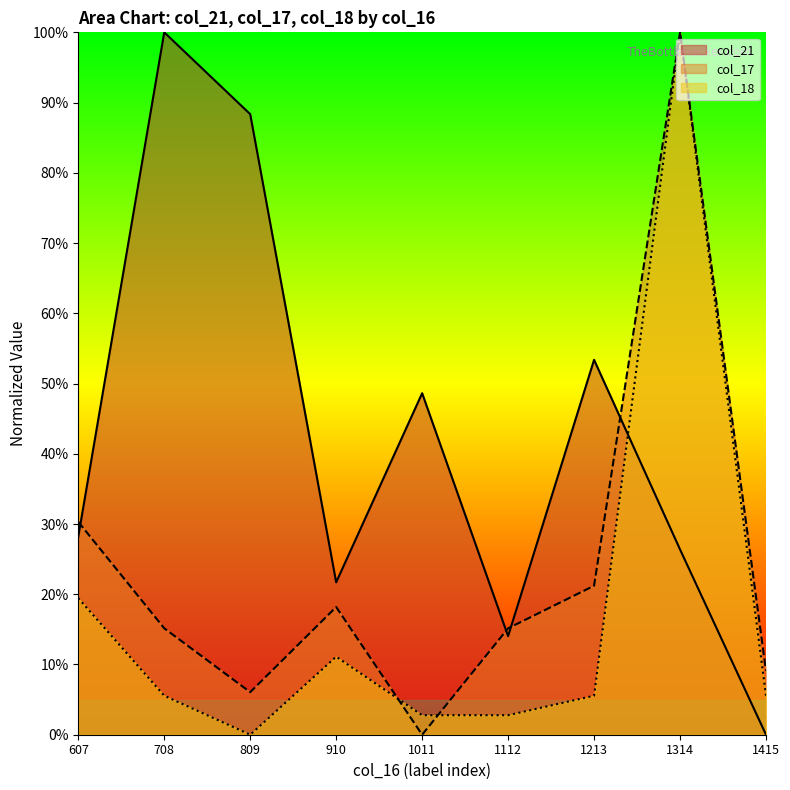

Reading left to right, what are all the values shown in this chart?

col_21: 607=28.2	708=100.0	809=88.3	910=21.7	1011=48.6	1112=14.0	1213=53.4	1314=26.4	1415=0.0
col_17: 607=30.3	708=15.2	809=6.1	910=18.2	1011=0.0	1112=15.2	1213=21.2	1314=100.0	1415=9.1
col_18: 607=19.4	708=5.6	809=0.0	910=11.1	1011=2.8	1112=2.8	1213=5.6	1314=100.0	1415=5.6